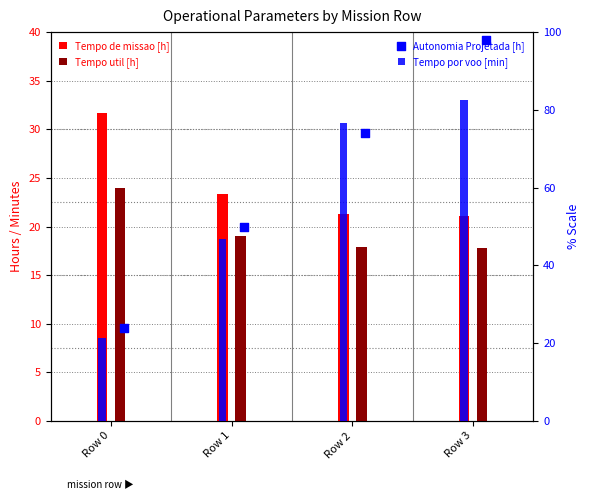

At how many categories does at least one series exceed 78?

1